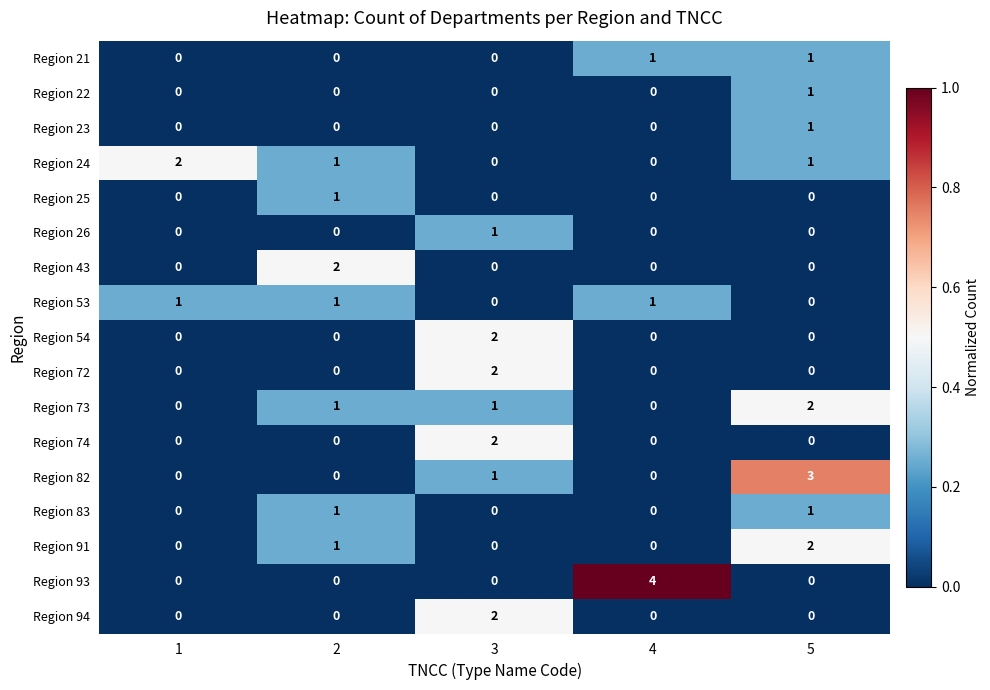

At which category is the sum across all series the highest?

5